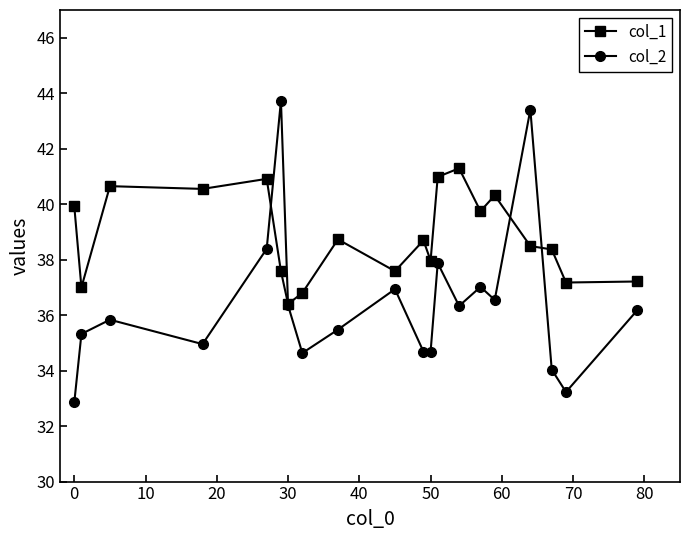

List the series in order of their peak value, highest first.

col_2, col_1